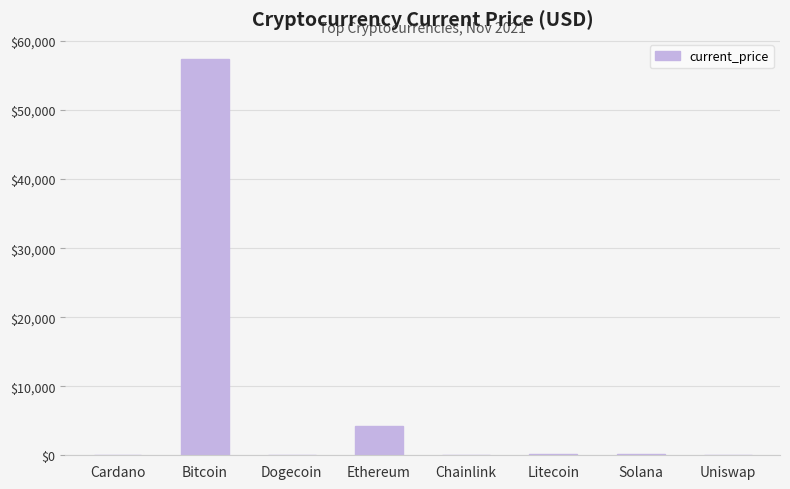

What is the greatest value displayed?

57443.0